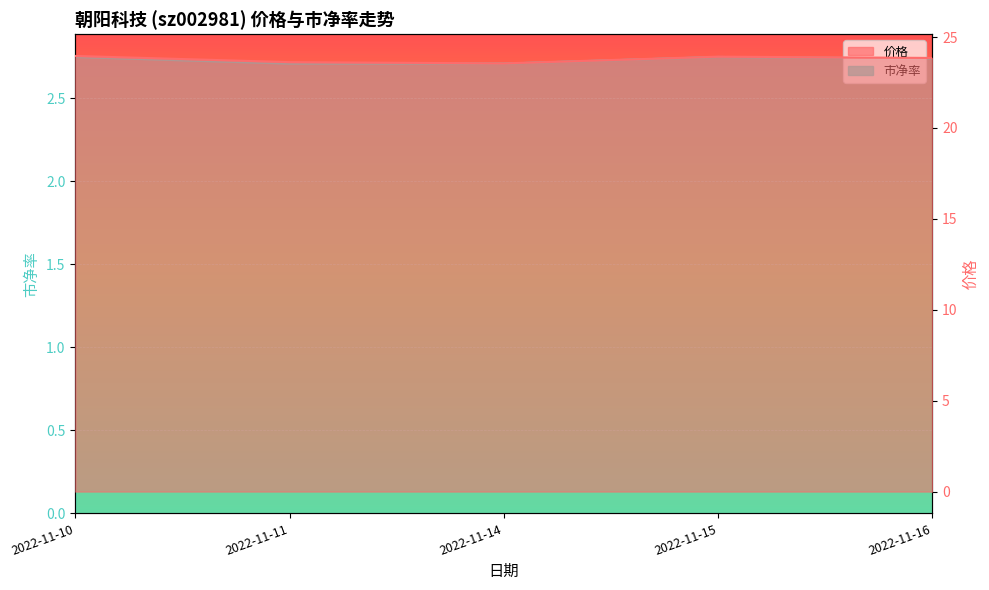

Rank the series at 2022-11-14 from highest to lowest value.

价格 line, 市净率 line